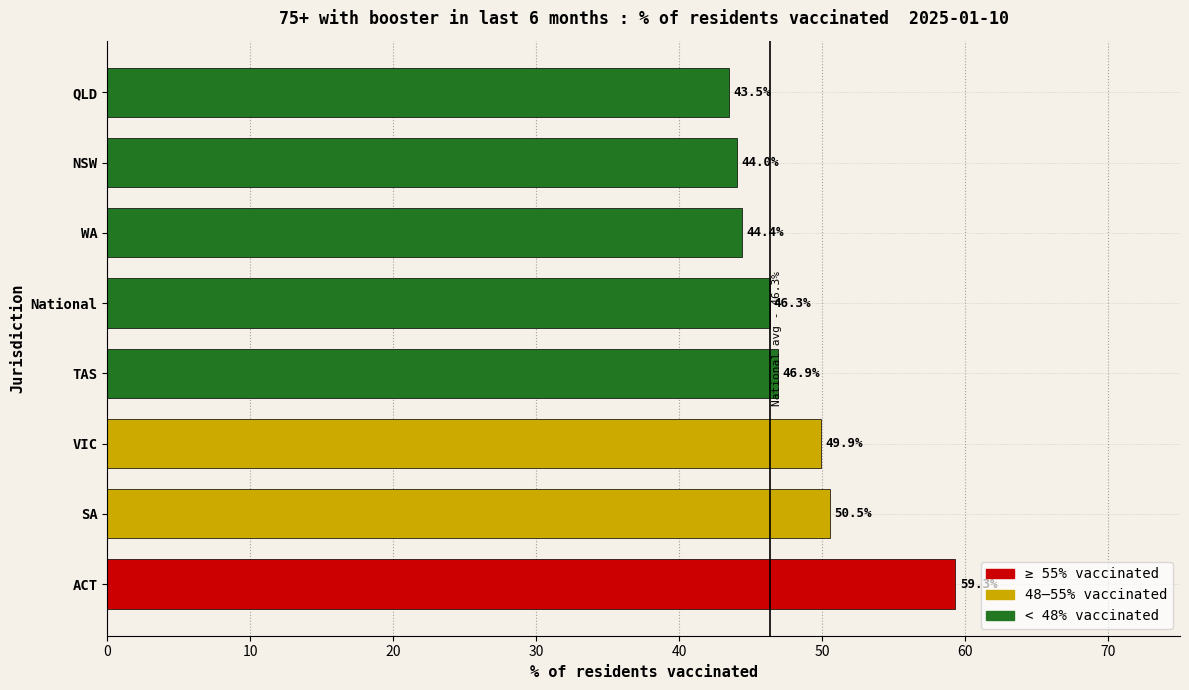

Reading bottom to top, what are all the values shown in this chart?

ACT=59.3	SA=50.5	VIC=49.9	TAS=46.9	National=46.3	WA=44.4	NSW=44.0	QLD=43.5